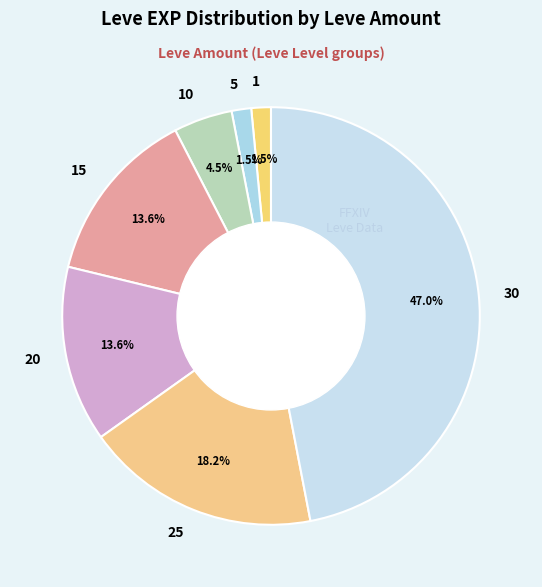

Count the number of slices in the pie.

7